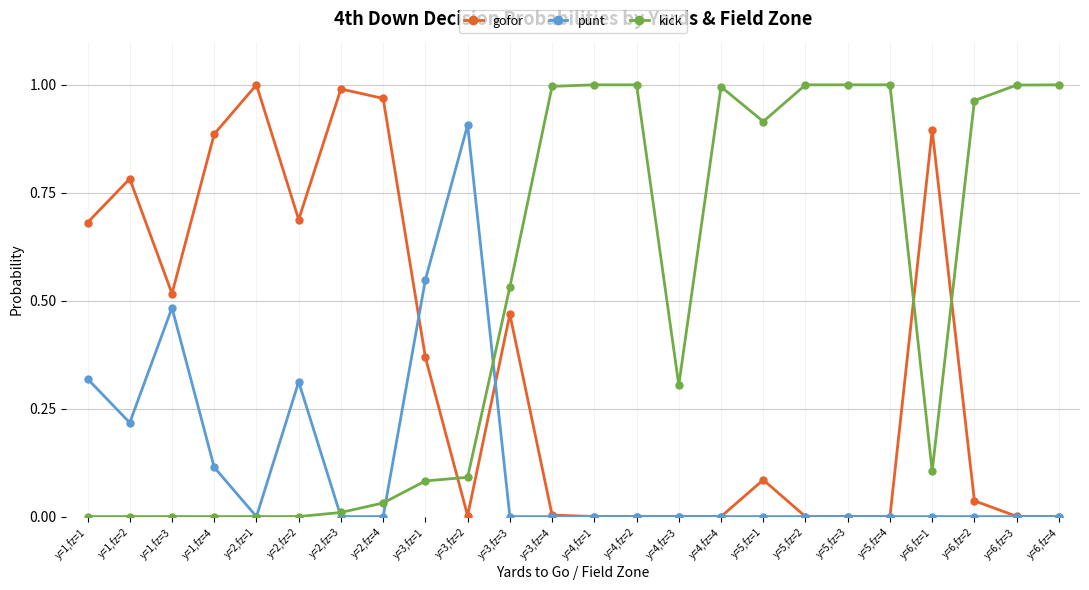

Which series has the largest total across all categories?

kick